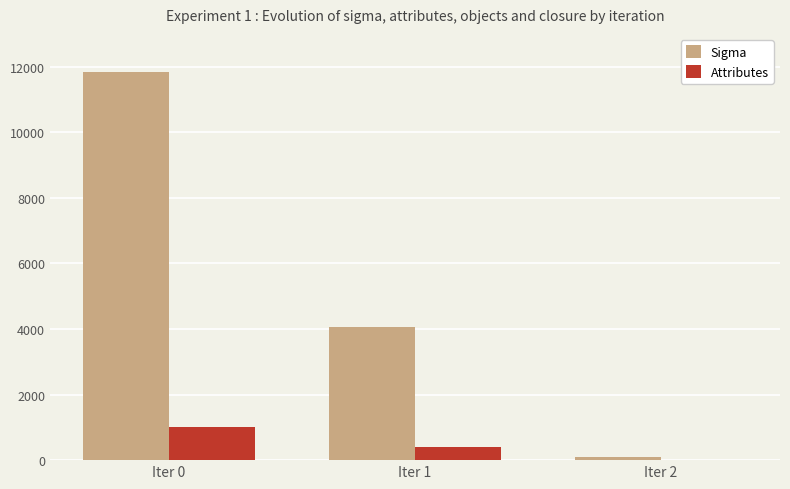

At which label is Sigma closest to 5972?

Iter 1